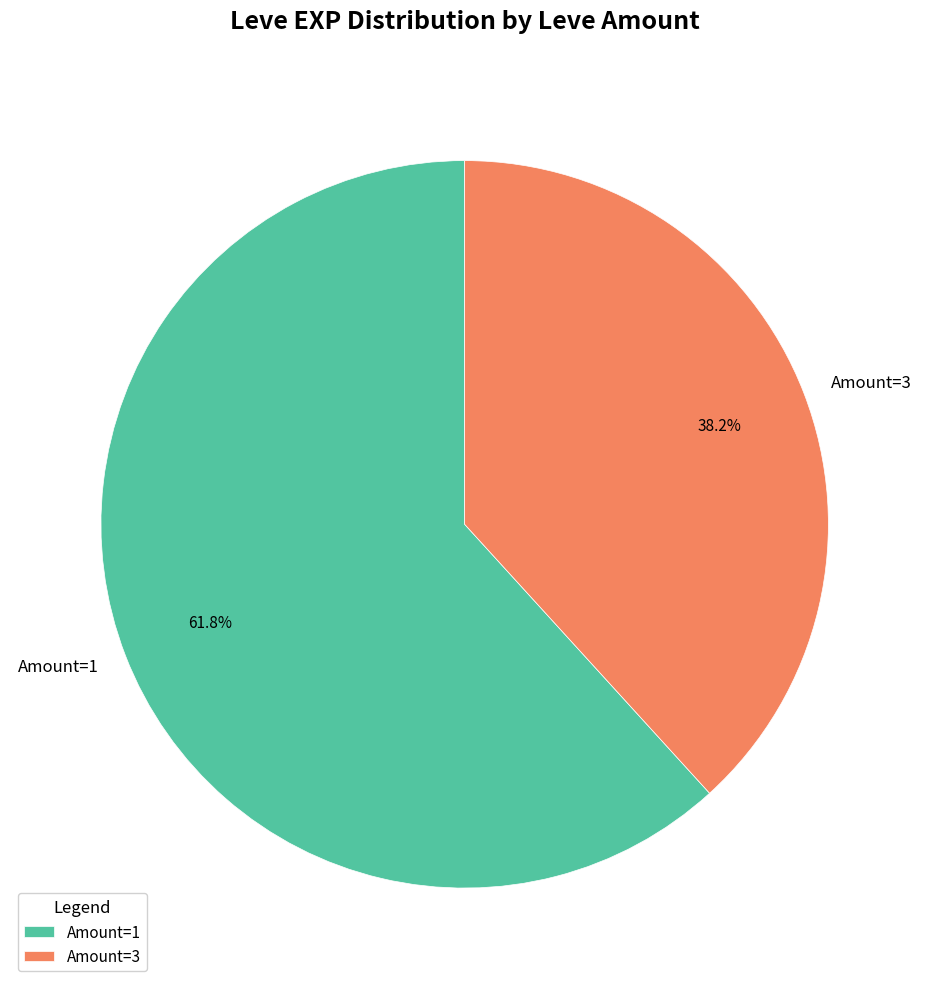

Is there a majority slice in this chart?

Yes